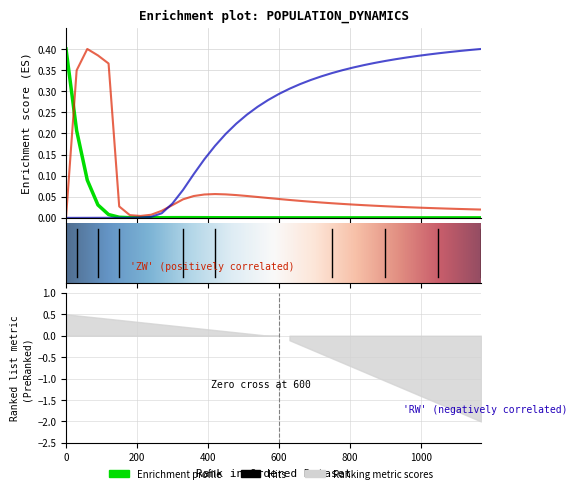

How many interior local valleys does the RW series have?

1